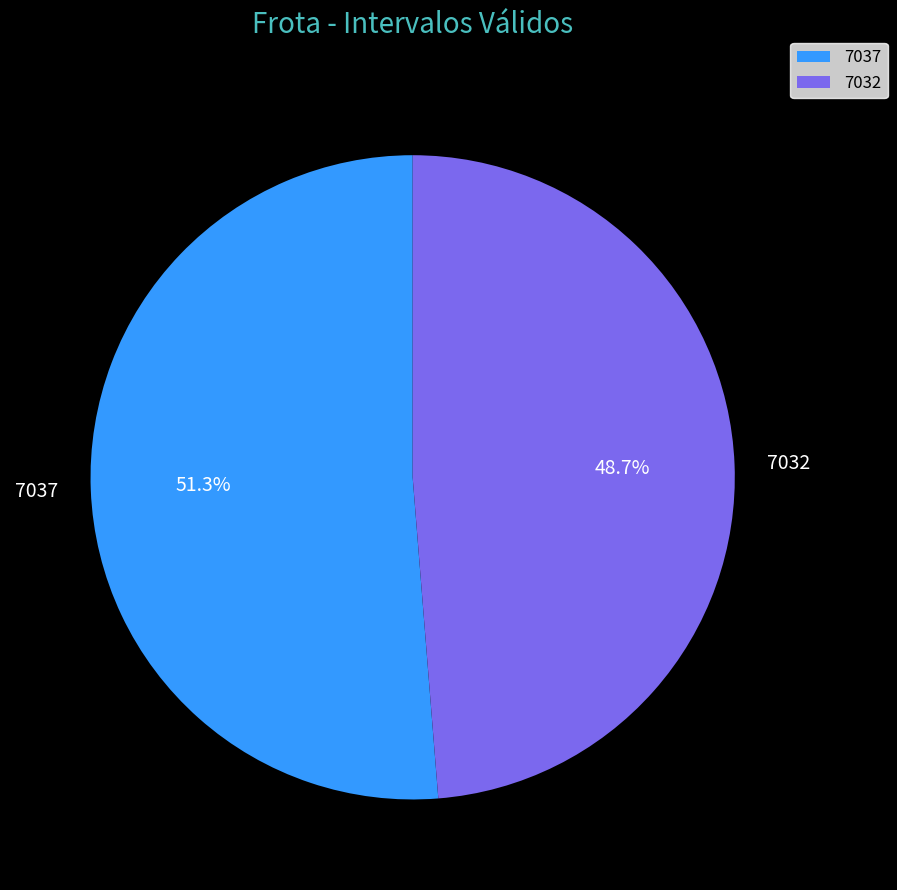

True or false: 7037 accounts for 64% of the total.

False